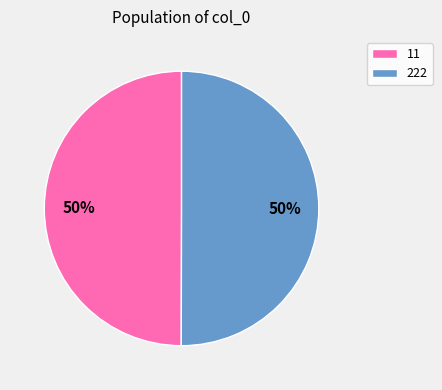

To the nearest percent, what portion does 222 represent?

50%